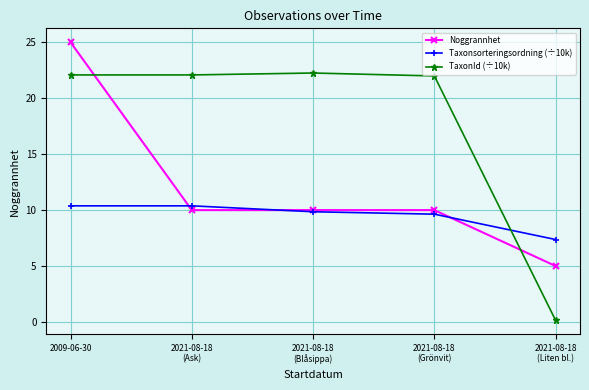

In TaxonId (÷10k), how many points are higher than both neighbors (excluding endpoints)?

1